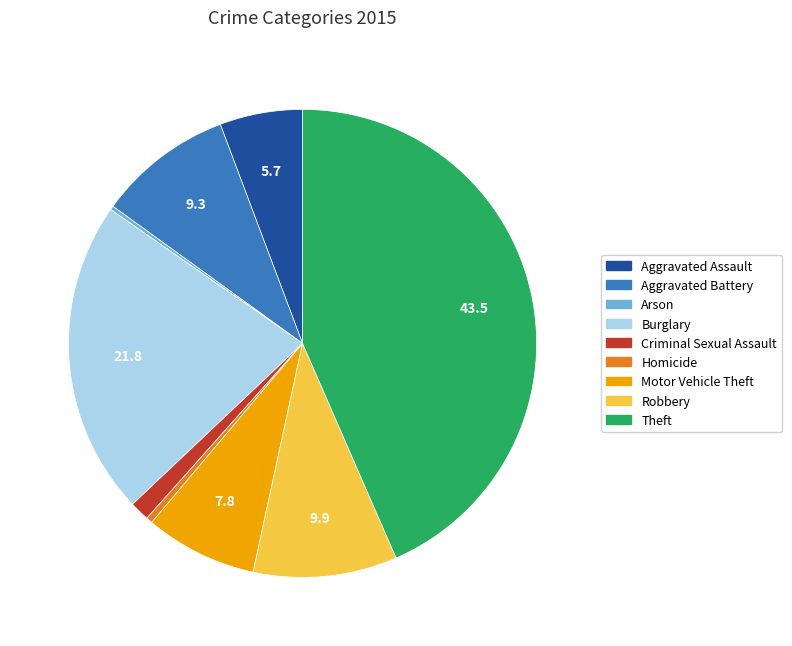

Which has a higher value, Homicide or Aggravated Assault?

Aggravated Assault